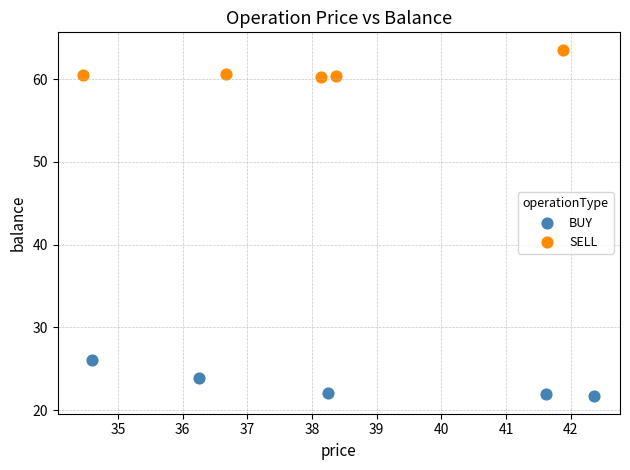

Which series has the largest Y range (max minus min)?

BUY